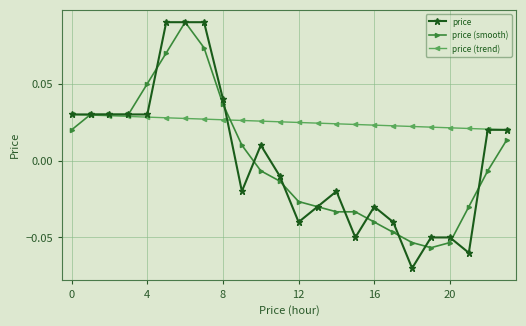

How many price (trend) values are between 0 and 1?

24